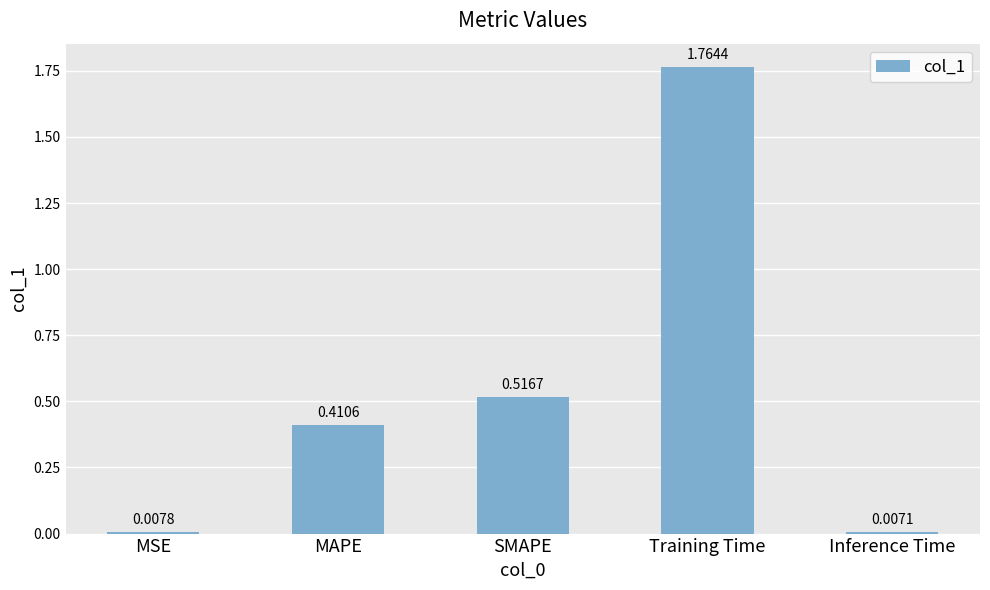

List the labels in order of value, smallest first.

Inference Time, MSE, MAPE, SMAPE, Training Time